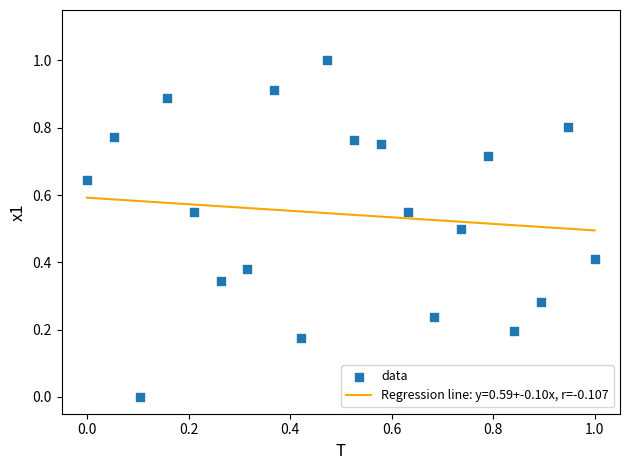

What is the range of X values (max minus min)?

1.0